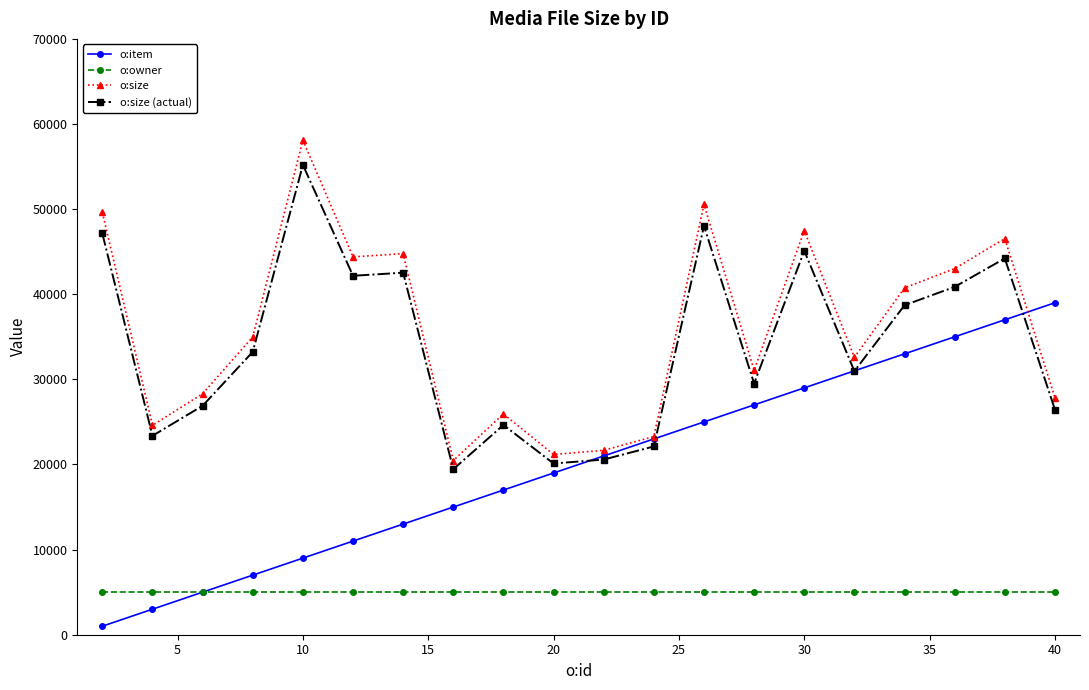

What is the value of the o:owner point at the 8th from the left?

5000.0